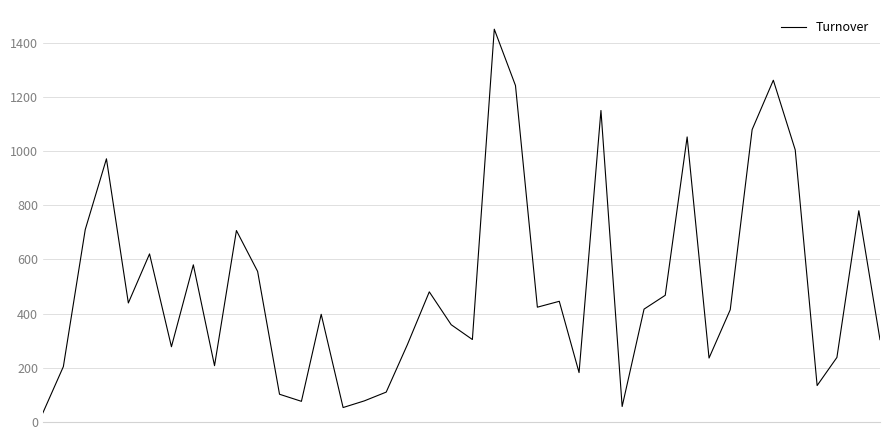

What is the greatest value displayed?

1449.4